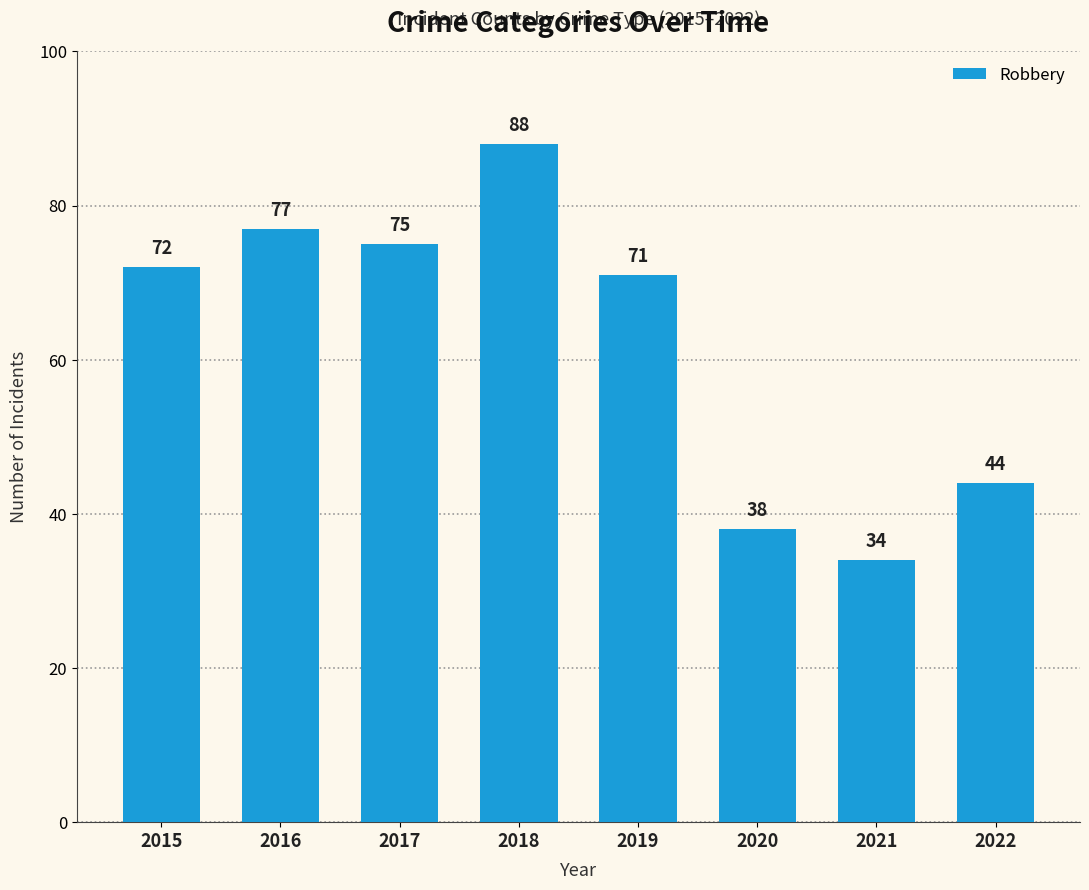

How many data points are less than 72?

4